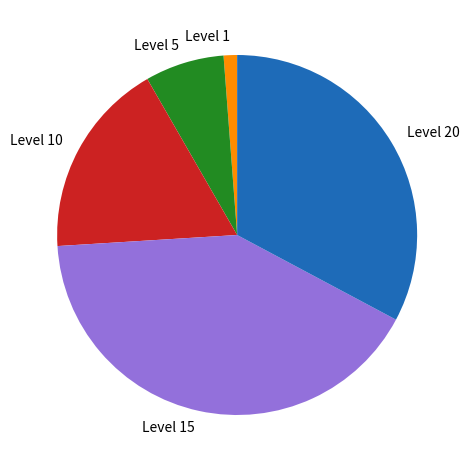

Rank the categories by value from lowest to highest.

Level 1, Level 5, Level 10, Level 20, Level 15